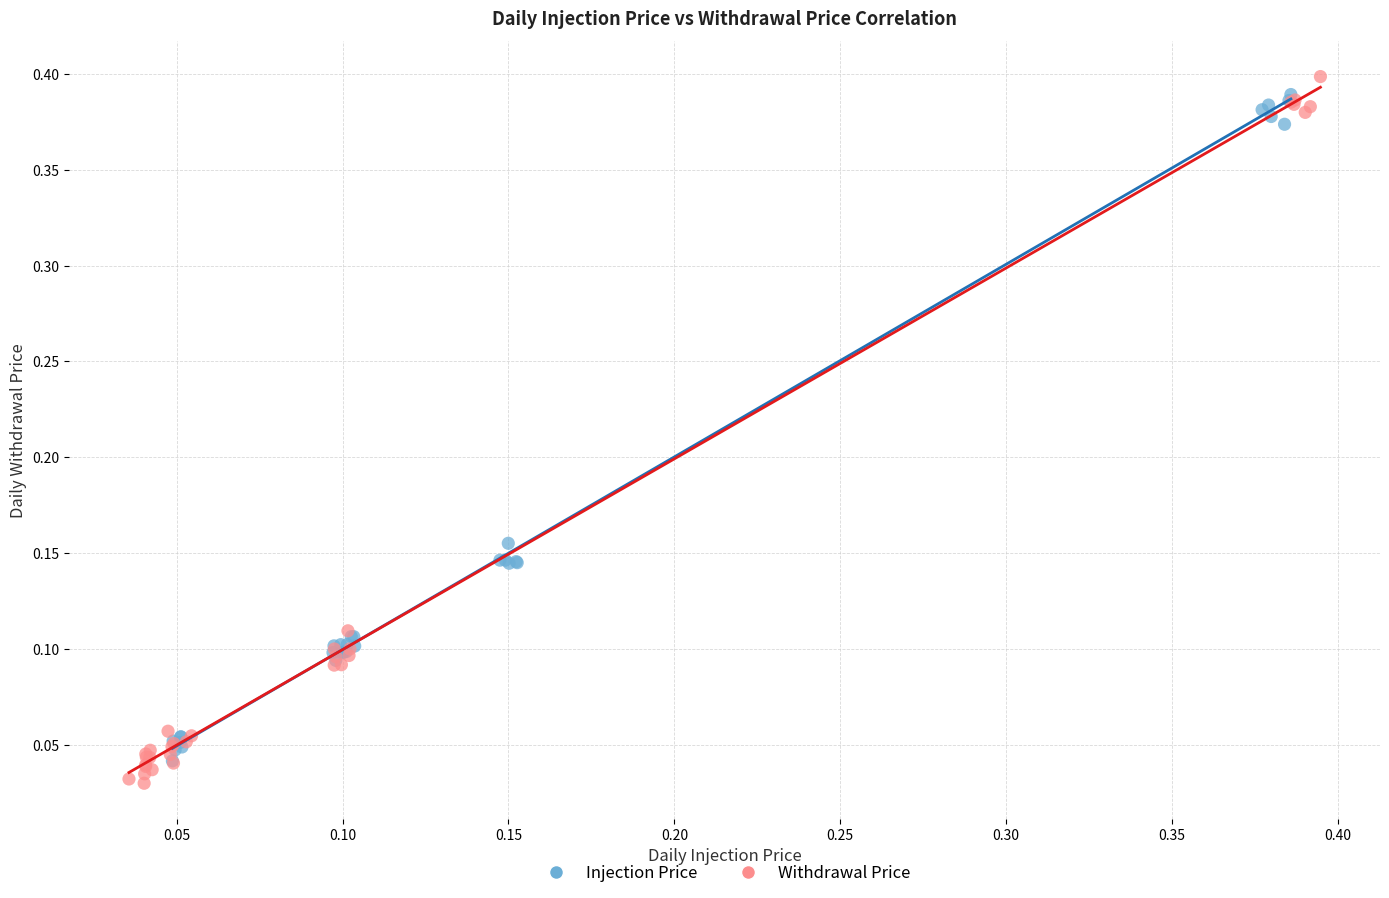

Which series has the largest Y range (max minus min)?

Withdrawal Price